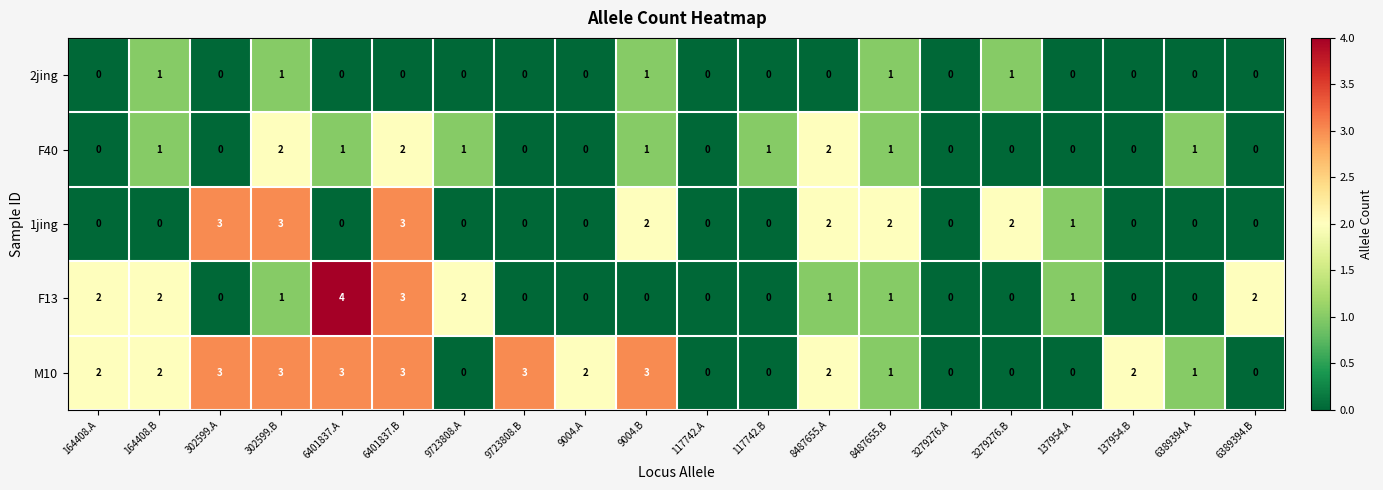

The 1jing series shows 1 at 137954.A. True or false?

True